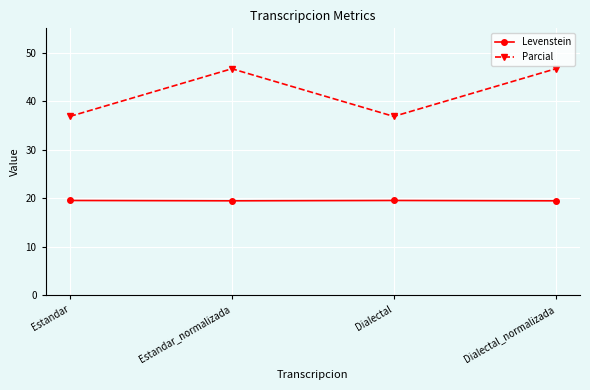

What is the smallest value displayed?

19.4